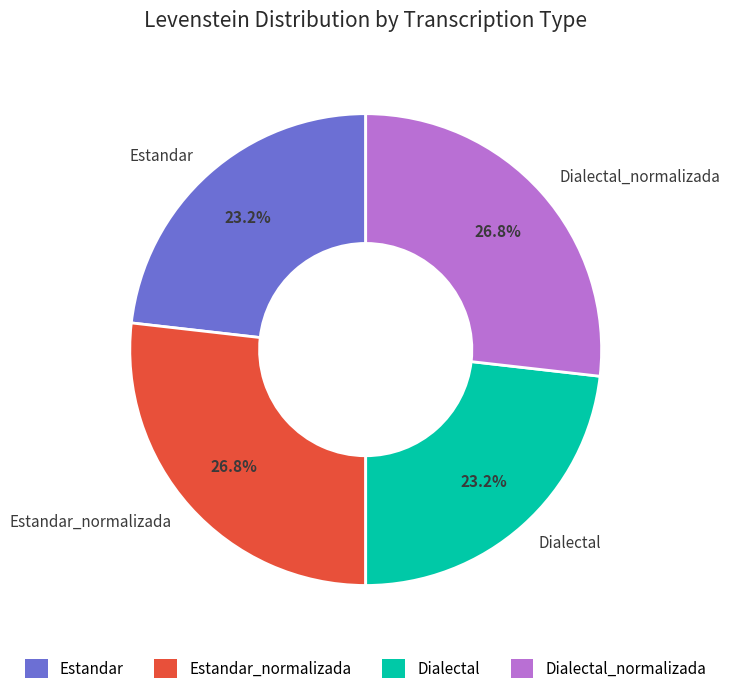

Which has a higher value, Dialectal_normalizada or Estandar?

Dialectal_normalizada